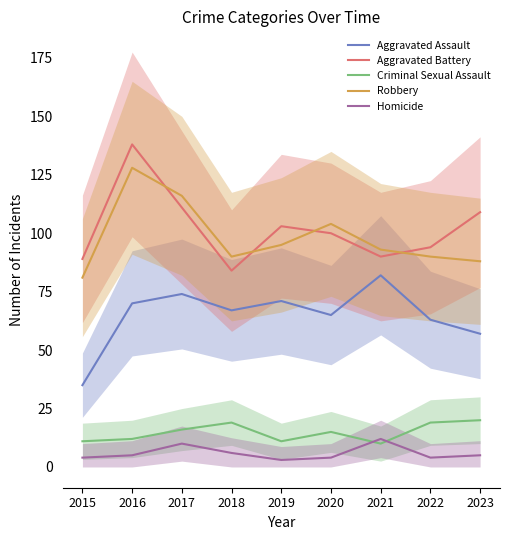

The Aggravated Assault series shows 21 at 2018. True or false?

False